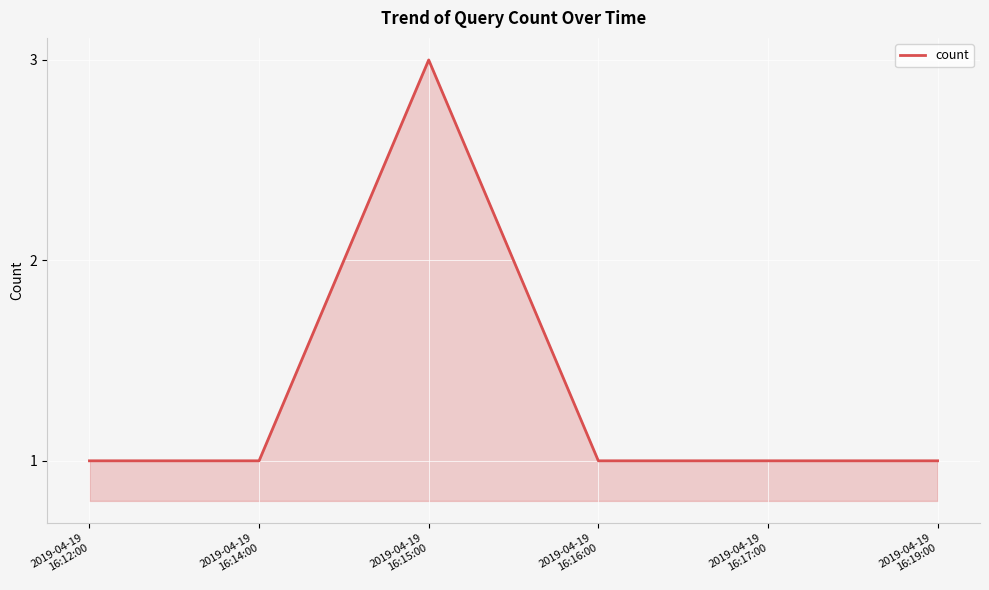

What is the change in value from 2019-04-19
16:15:00 to 2019-04-19
16:17:00?

-2